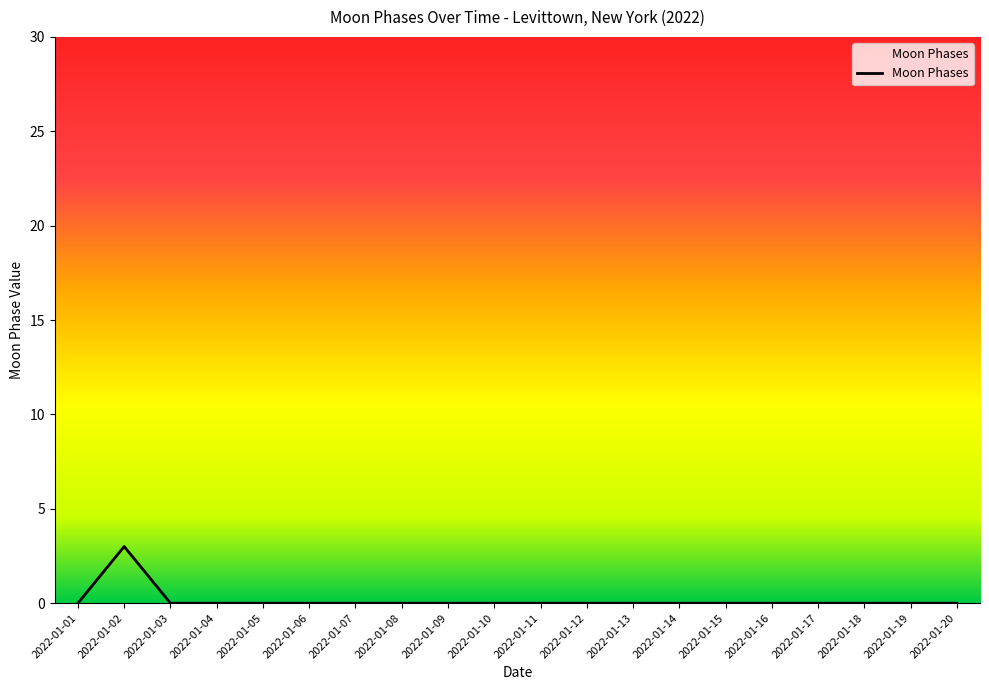

Reading left to right, extract all data points from this chart.

0	3	0	0	0	0	0	0	0	0	0	0	0	0	0	0	0	0	0	0